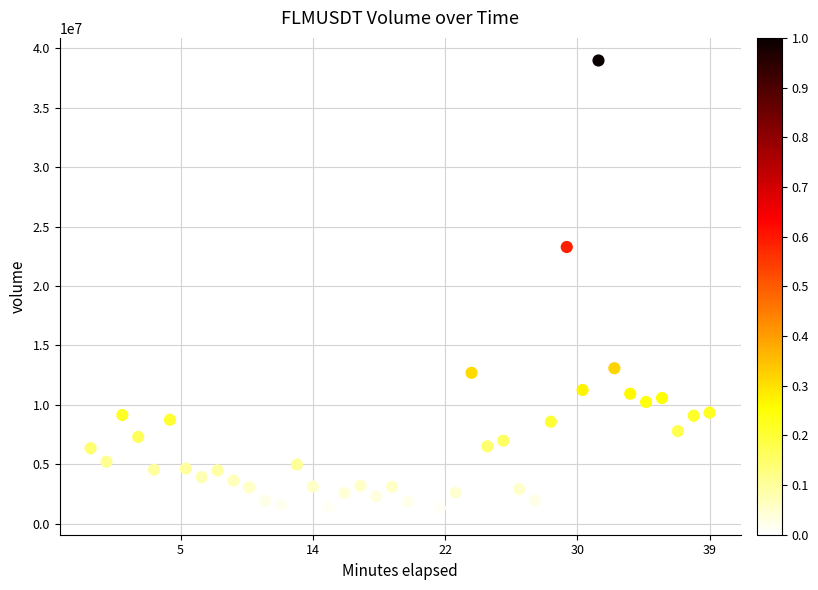

What is the range of X values (max minus min)?

2340000